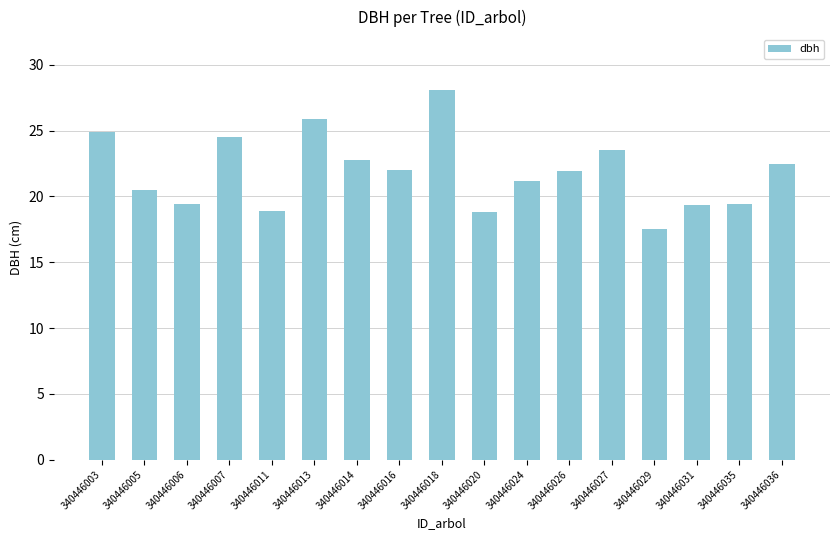

Count the number of categories in the chart.

17